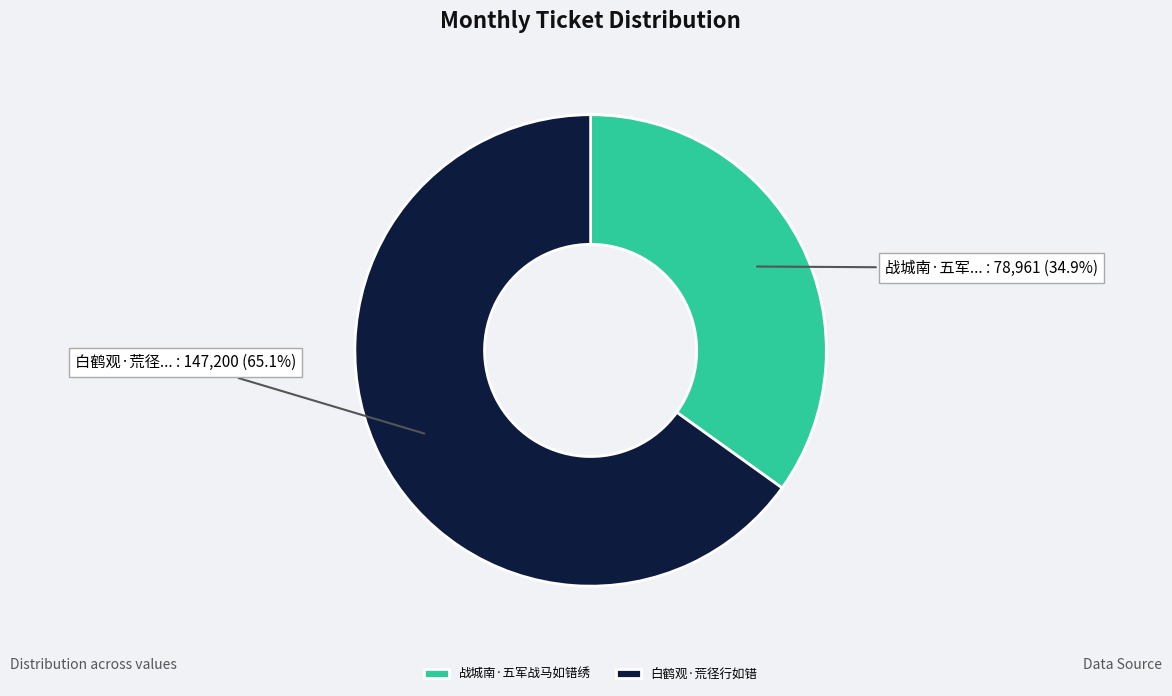

Which category has the smallest portion of the pie?

战城南·五军战马如错绣